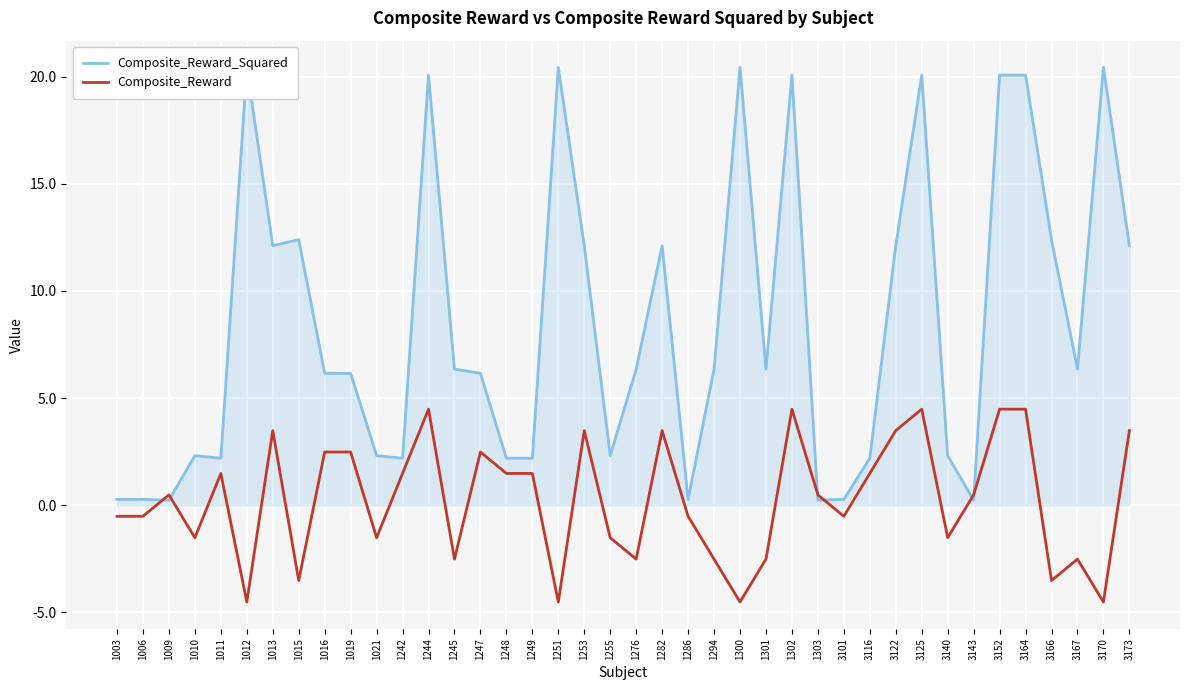

Reading left to right, what are all the values shown in this chart?

Composite_Reward_Squared: 0.3	0.3	0.2	2.3	2.2	20.4	12.1	12.4	6.2	6.2	2.3	2.2	20.1	6.4	6.2	2.2	2.2	20.4	12.1	2.3	6.4	12.1	0.3	6.4	20.4	6.4	20.1	0.2	0.3	2.2	12.1	20.1	2.3	0.2	20.1	20.1	12.4	6.4	20.4	12.1
Composite_Reward: -0.5	-0.5	0.5	-1.5	1.5	-4.5	3.5	-3.5	2.5	2.5	-1.5	1.5	4.5	-2.5	2.5	1.5	1.5	-4.5	3.5	-1.5	-2.5	3.5	-0.5	-2.5	-4.5	-2.5	4.5	0.5	-0.5	1.5	3.5	4.5	-1.5	0.5	4.5	4.5	-3.5	-2.5	-4.5	3.5